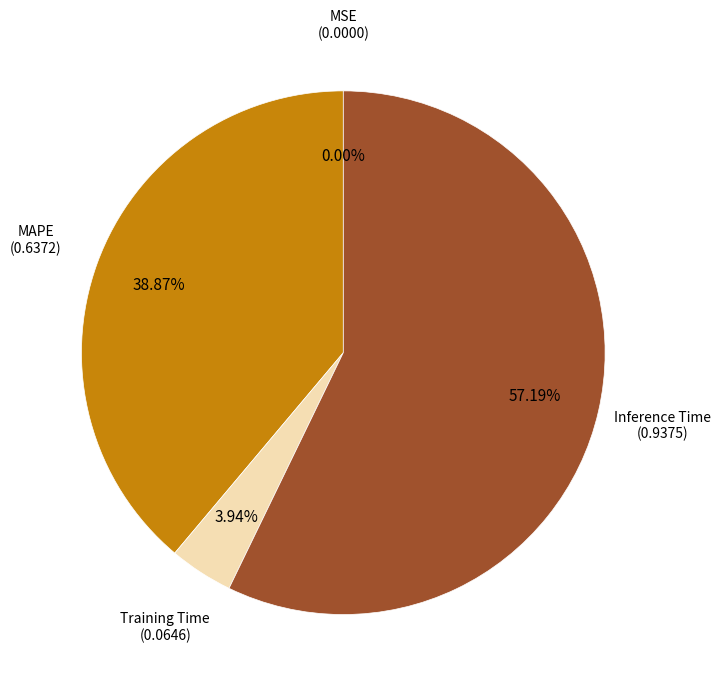

Which category has the biggest portion of the pie?

Inference Time